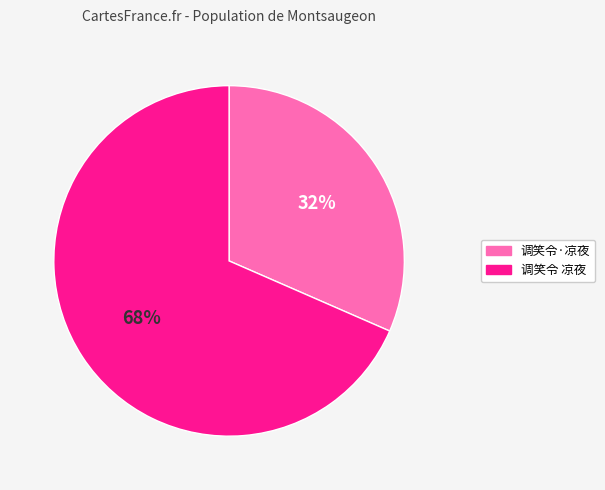

Combined, do 调笑令 凉夜 and 调笑令·凉夜 account for over 50%?

Yes